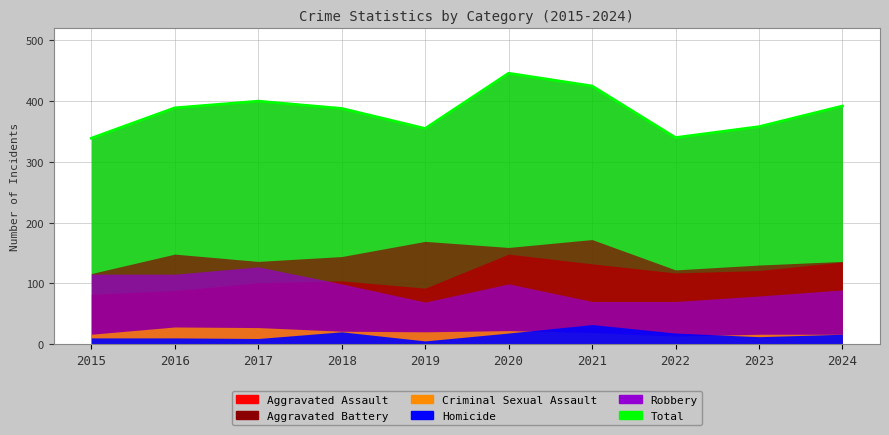

What is the difference between the second highest and minimum values?

86